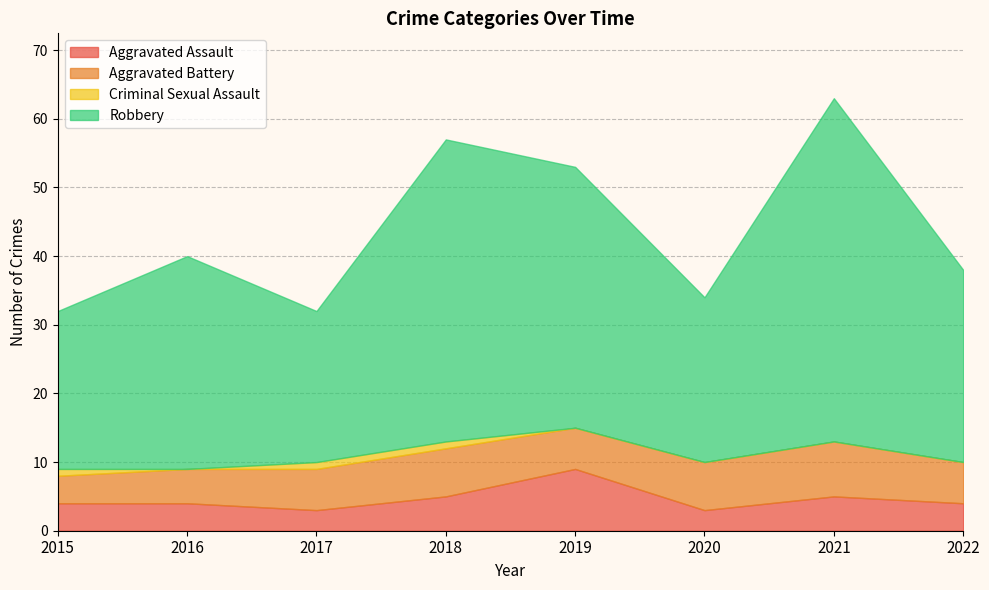

What are all the series names shown in the legend?

Aggravated Assault, Aggravated Battery, Criminal Sexual Assault, Robbery